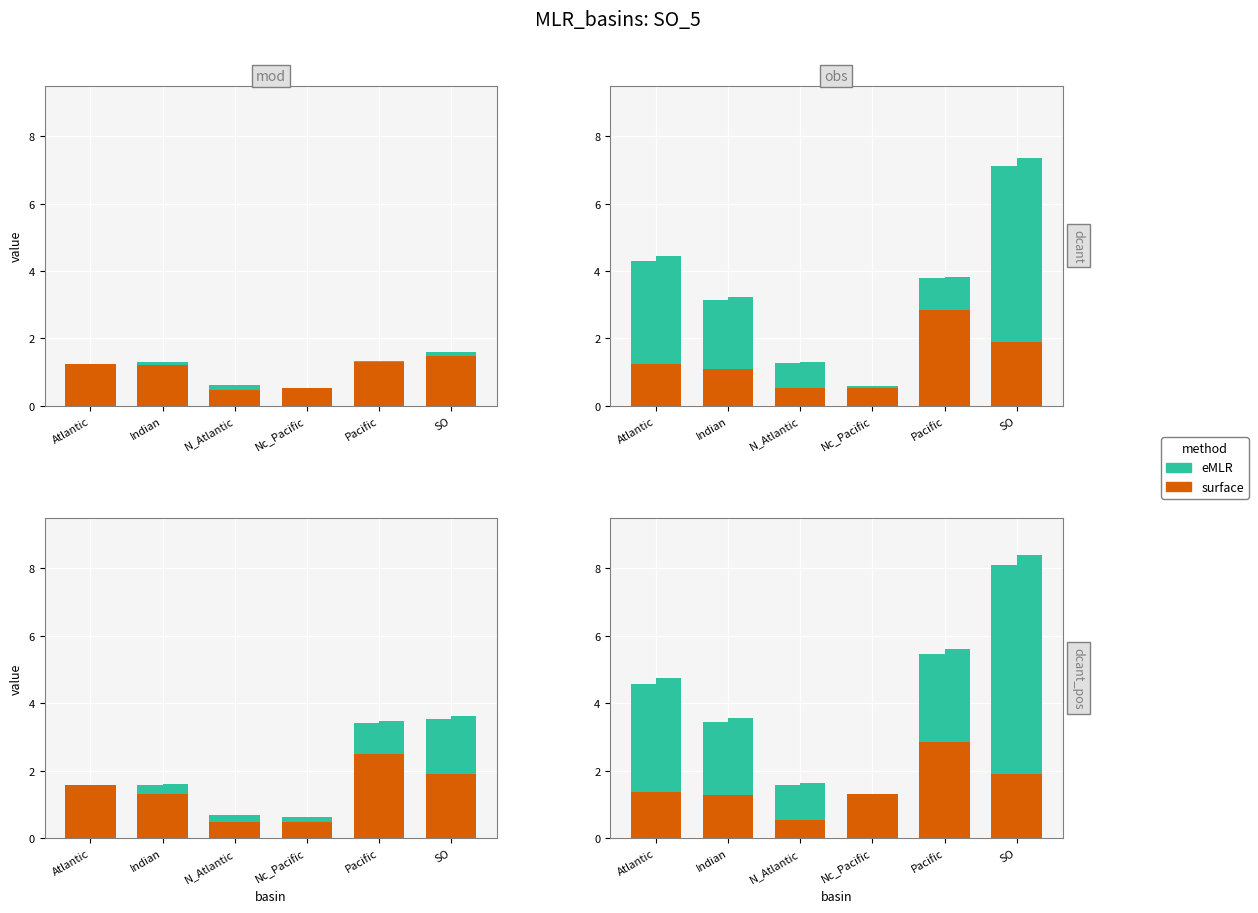

What is the average value of the surface series?

1.5